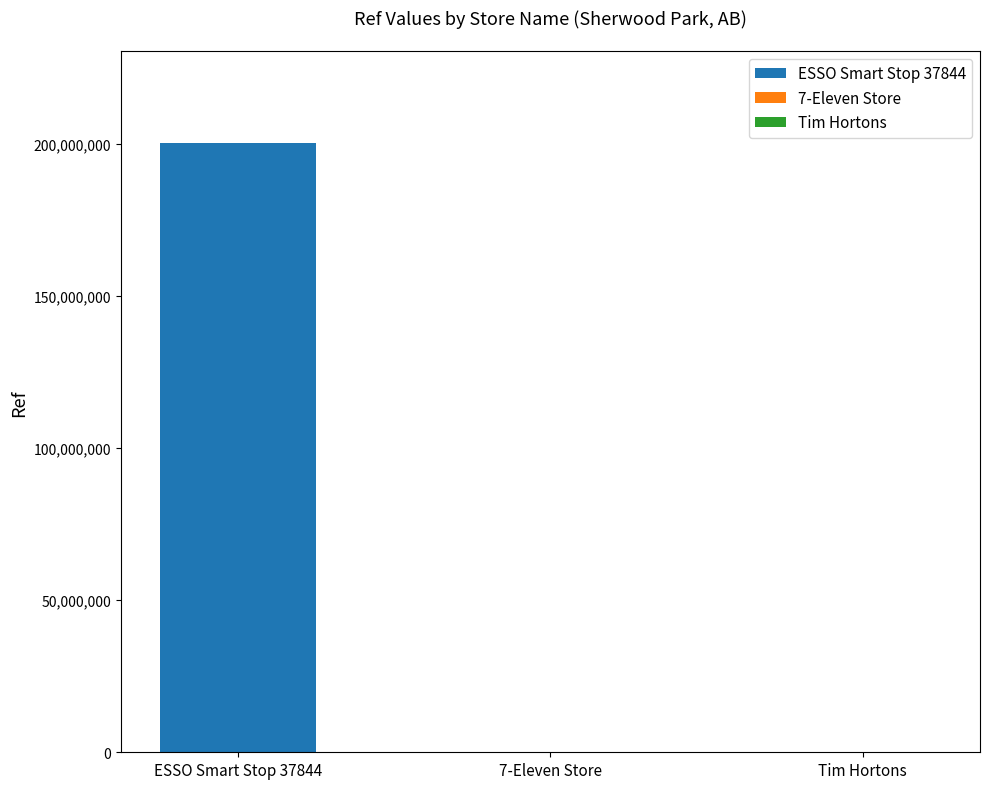

What is the difference between the values at ESSO Smart Stop 37844 and 7-Eleven Store?

200264830